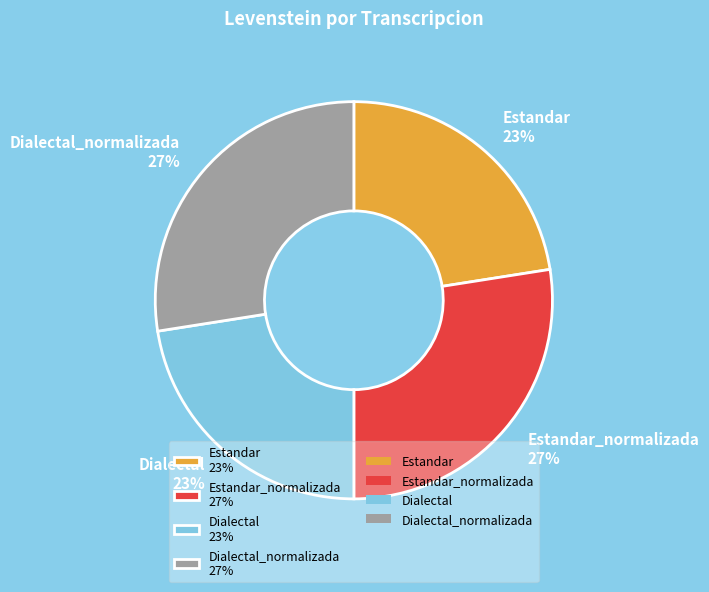

Is there any slice that represents more than half of the pie?

No